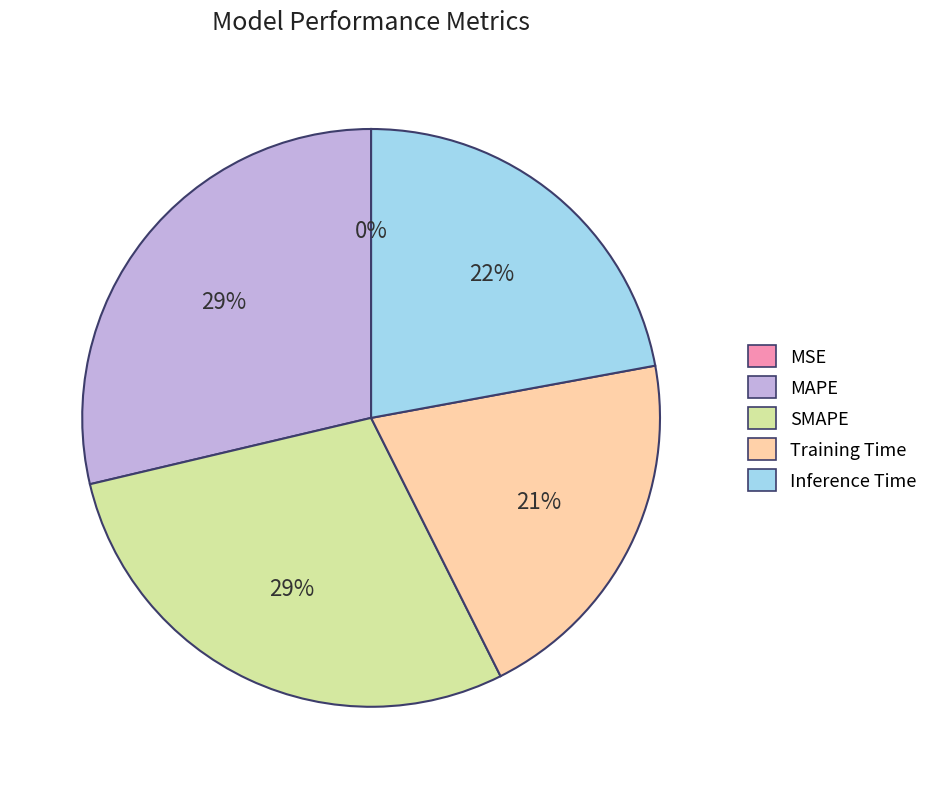

Do Inference Time and Training Time together represent more than half of the pie?

No